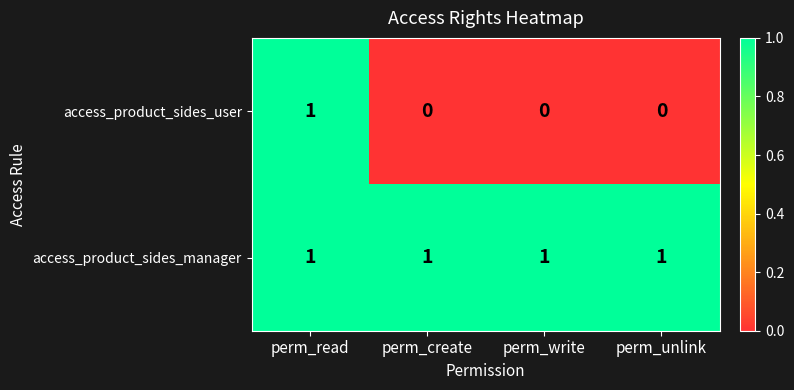

Which series has the widest spread of values?

access_product_sides_user